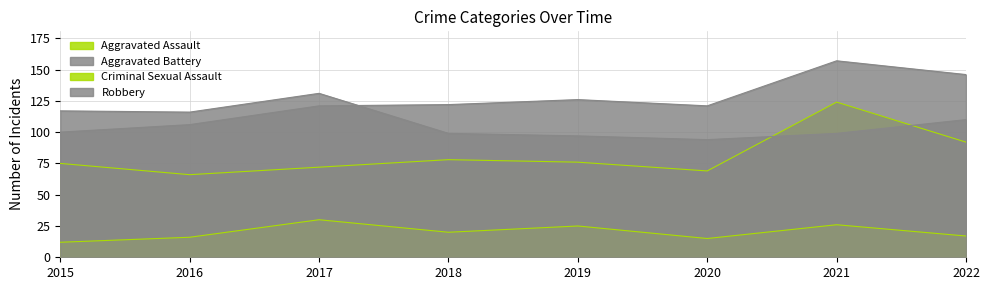

Reading left to right, what are all the values shown in this chart?

Aggravated Assault: 2015=75	2016=66	2017=72	2018=78	2019=76	2020=69	2021=124	2022=92
Aggravated Battery: 2015=100	2016=106	2017=121	2018=122	2019=126	2020=121	2021=157	2022=146
Criminal Sexual Assault: 2015=12	2016=16	2017=30	2018=20	2019=25	2020=15	2021=26	2022=17
Robbery: 2015=117	2016=116	2017=131	2018=99	2019=97	2020=94	2021=99	2022=110